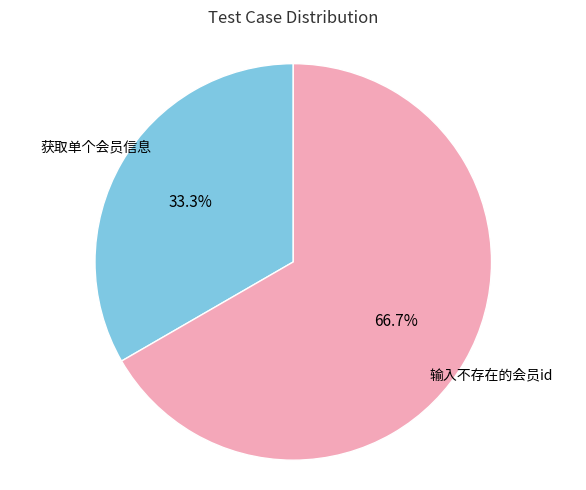

Does any single category account for the majority?

Yes